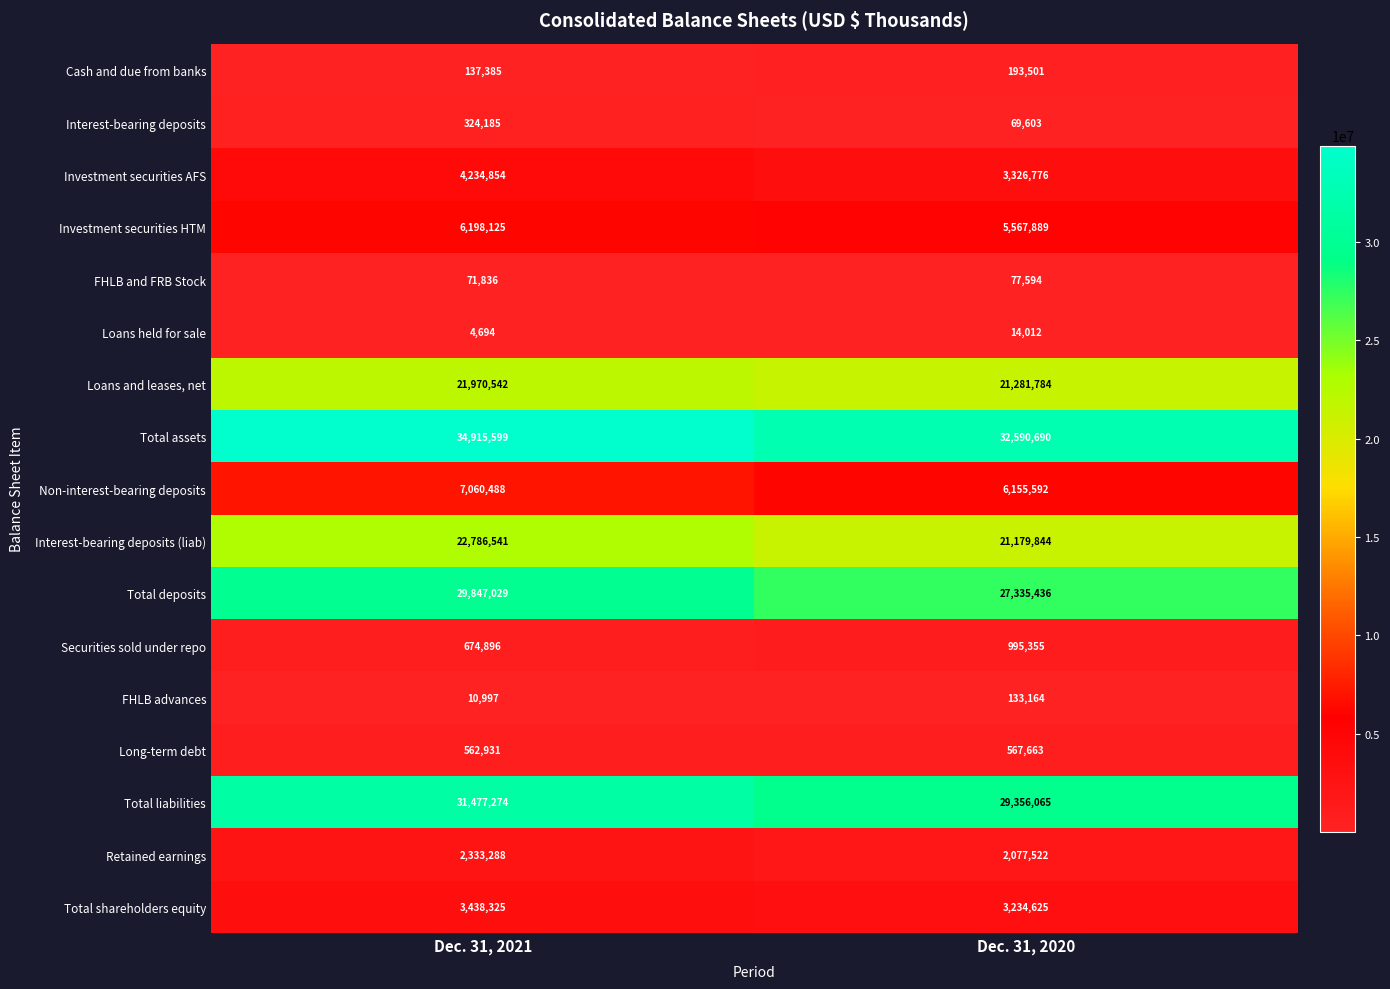

What is the total value across all series at Dec. 31, 2021?

166048989